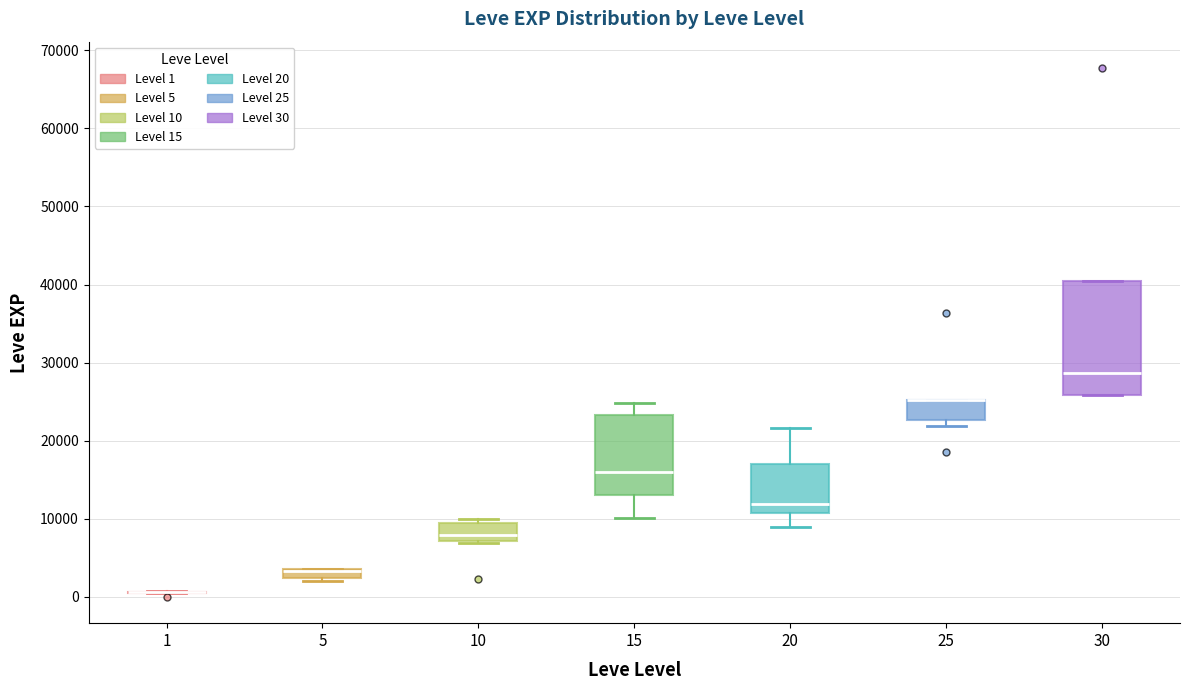

Where is the lower edge of the box at x = 15 on the y-axis? The values are not printed on the chart, so give them approximately, as read against the axis.

13000